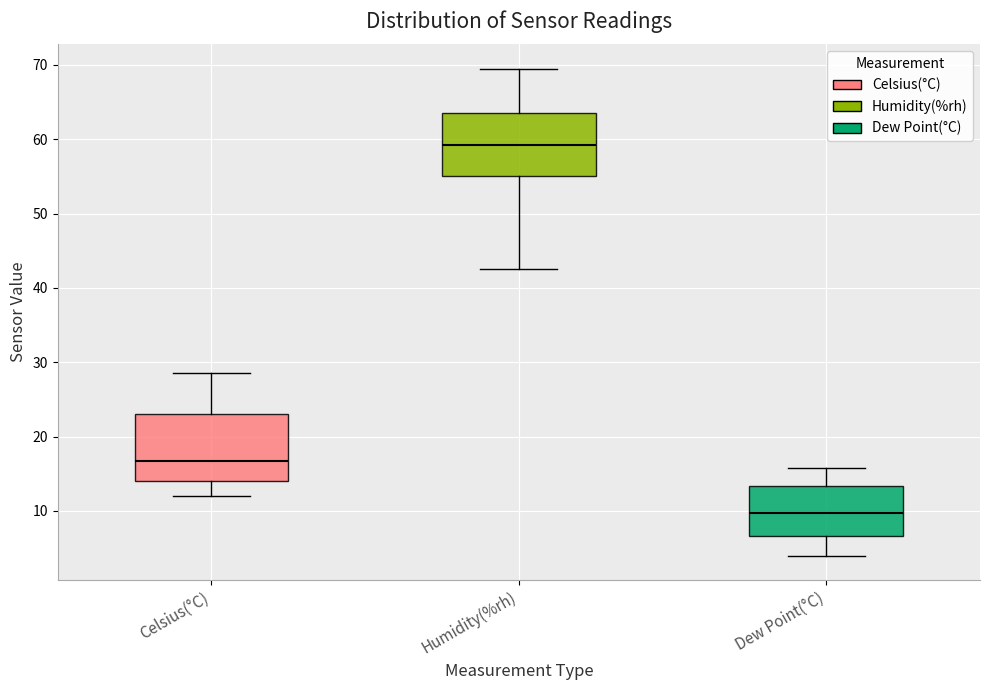

Reading left to right, transcribe this box plot: for each box, give where its median line is, the range the box spans, and where its two whiskers end, as read against the y-axis. The values are not printed on the chart, so give them approximately, as read against the axis.

Celsius(°C): median 17, box 14 to 23, whiskers 12 to 29
Humidity(%rh): median 59, box 55 to 64, whiskers 43 to 70
Dew Point(°C): median 10, box 7 to 13, whiskers 4 to 16